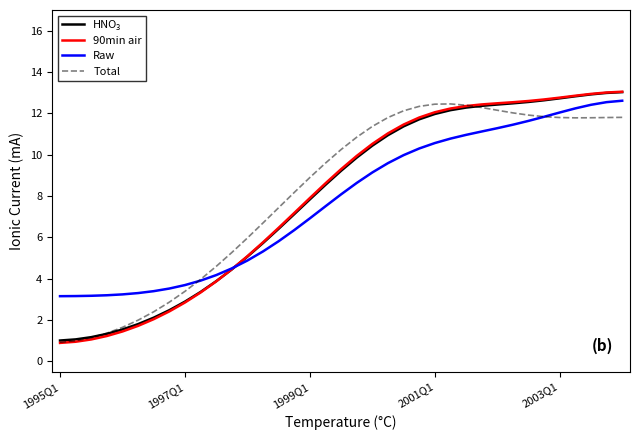

What is the lowest value of the Total series?

0.9